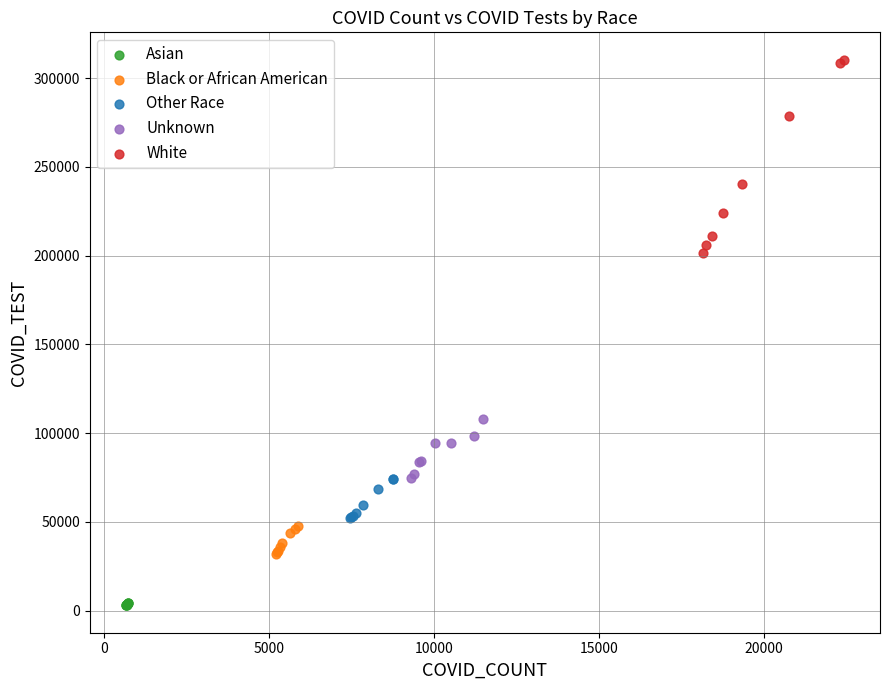

Which series contains the highest Y value?

White